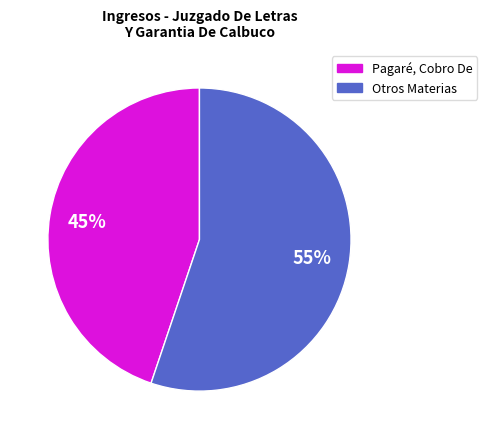

Is there any slice that represents more than half of the pie?

Yes